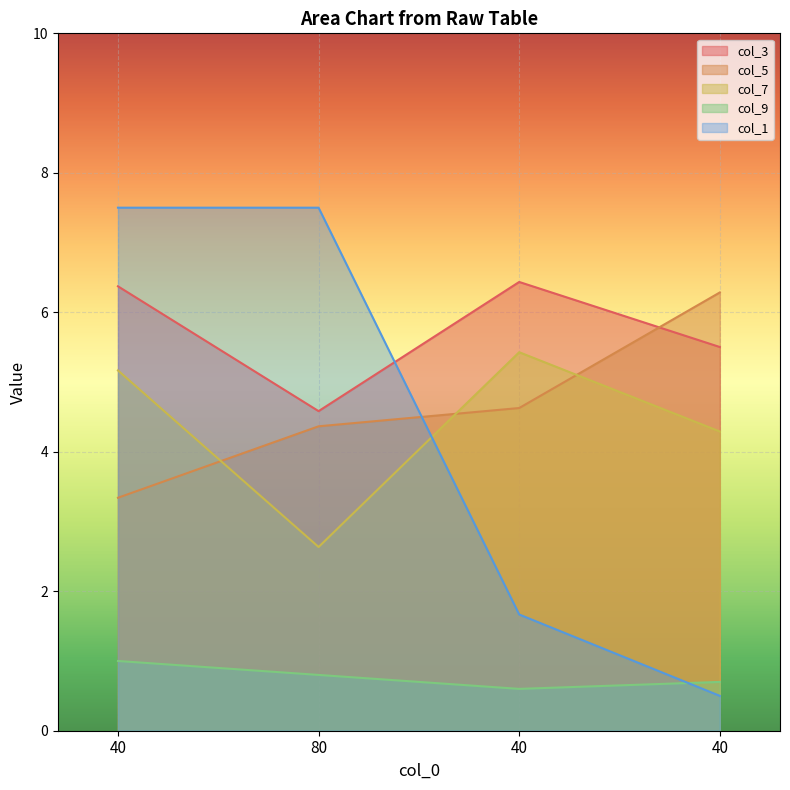

Reading left to right, list all the values displayed in this chart.

col_3: 6.4	4.6	6.4	5.5
col_5: 3.3	4.4	4.6	6.3
col_7: 5.2	2.6	5.4	4.3
col_9: 1.0	0.8	0.6	0.7
col_1: 7.5	7.5	1.7	0.5